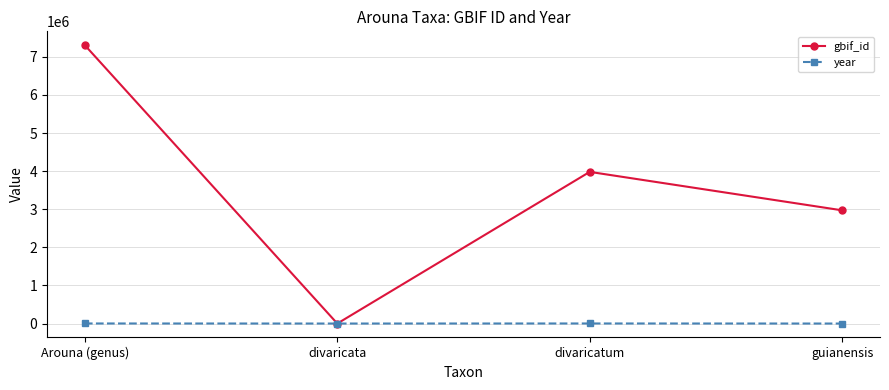

Rank the series by their average value, from highest to lowest.

gbif_id, year